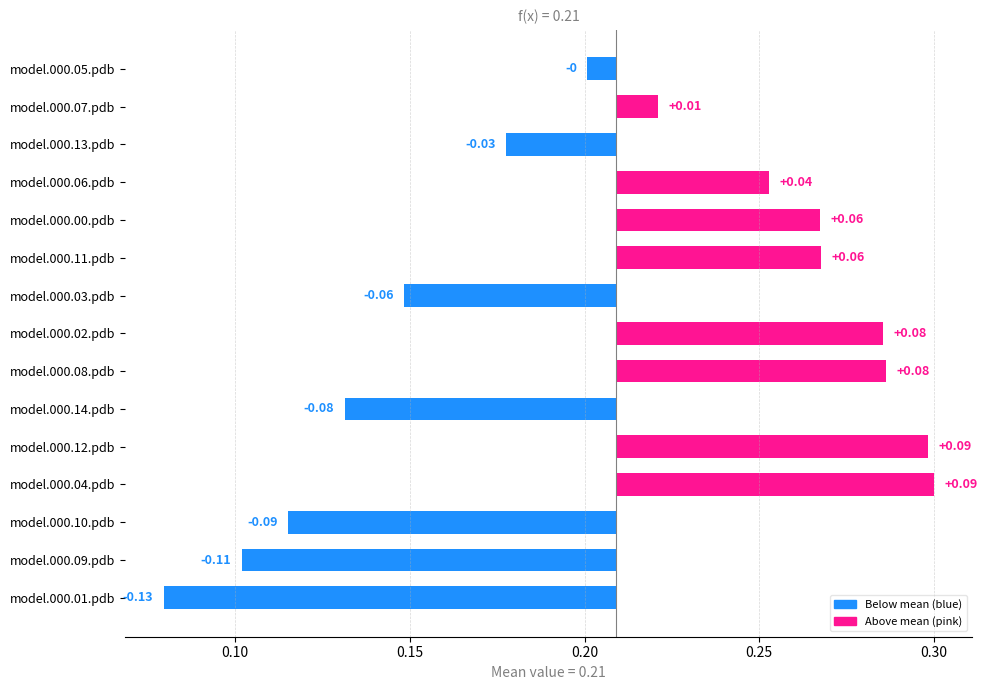

At which label is model.000.04.pdb closest to 0?

model.000.14.pdb